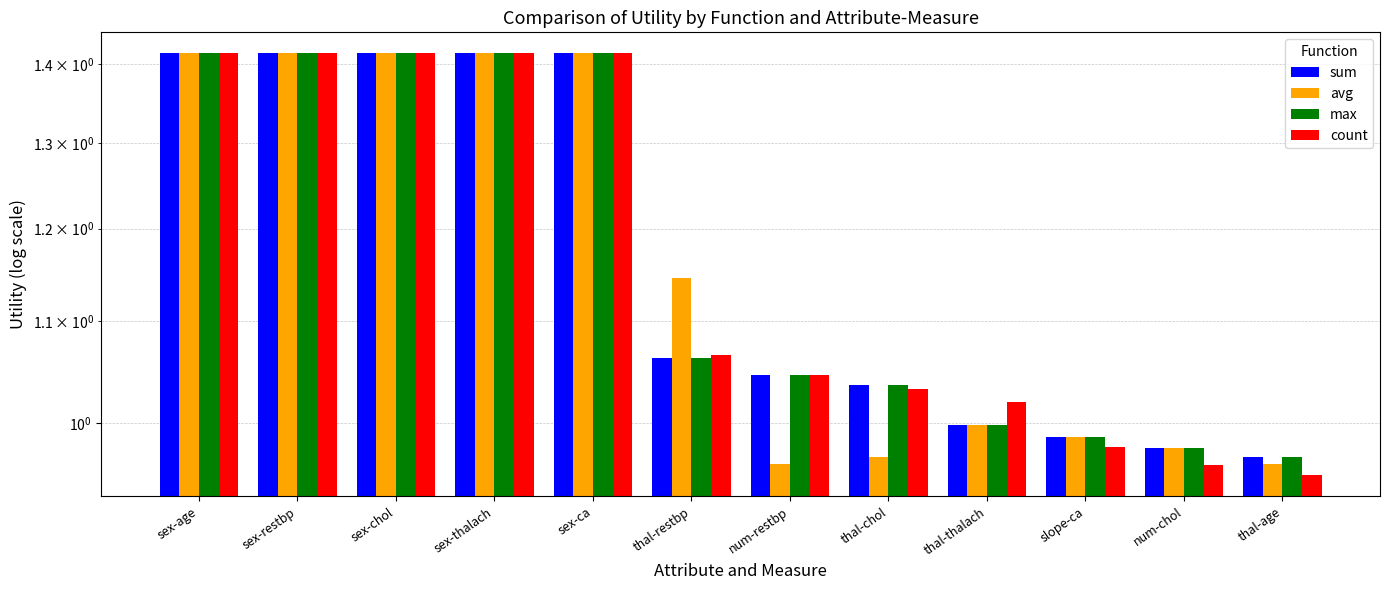

Which has a higher value, sex-ca or thal-age?

sex-ca